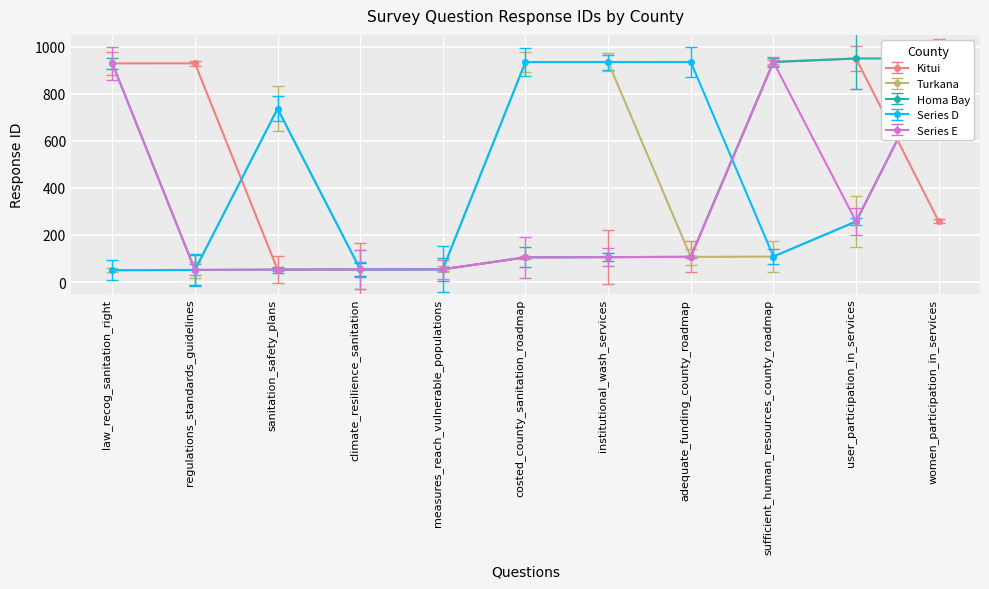

Count the number of categories in the chart.

11